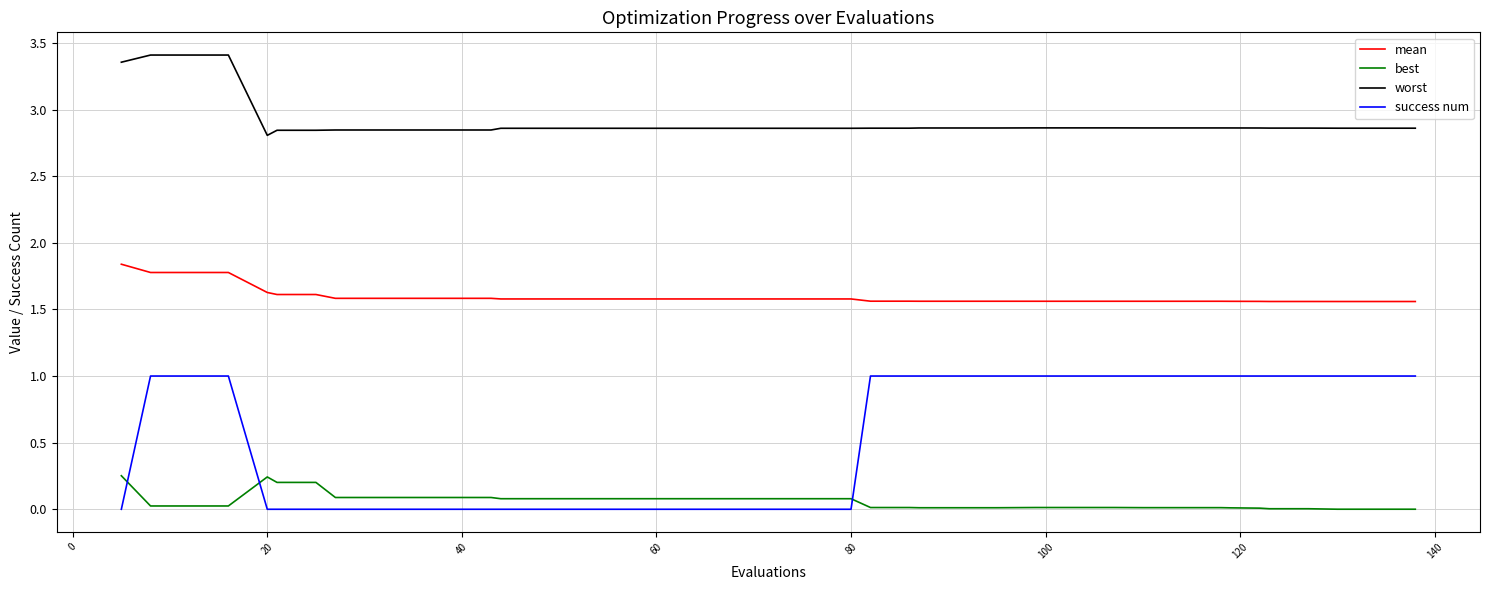

True or false: success num and worst intersect in this chart.

False